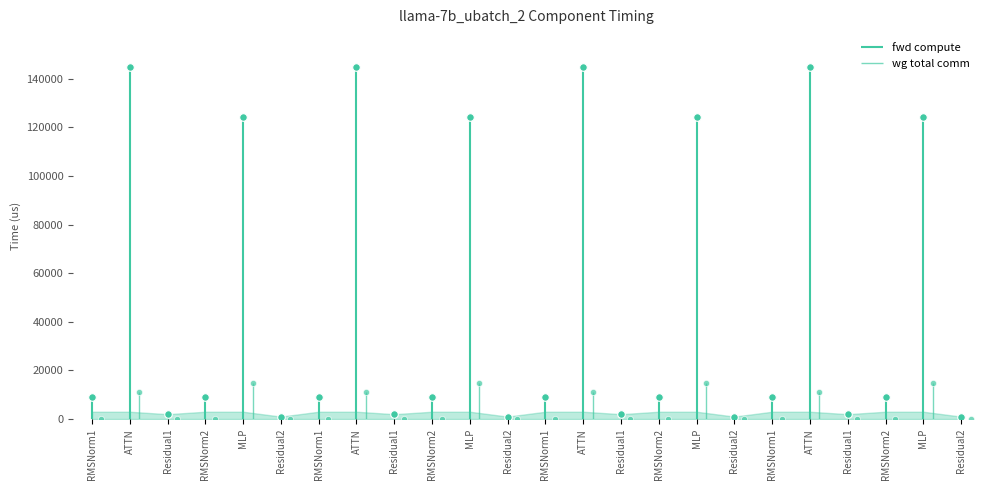

Which series reaches the minimum Y coordinate?

wg total comm